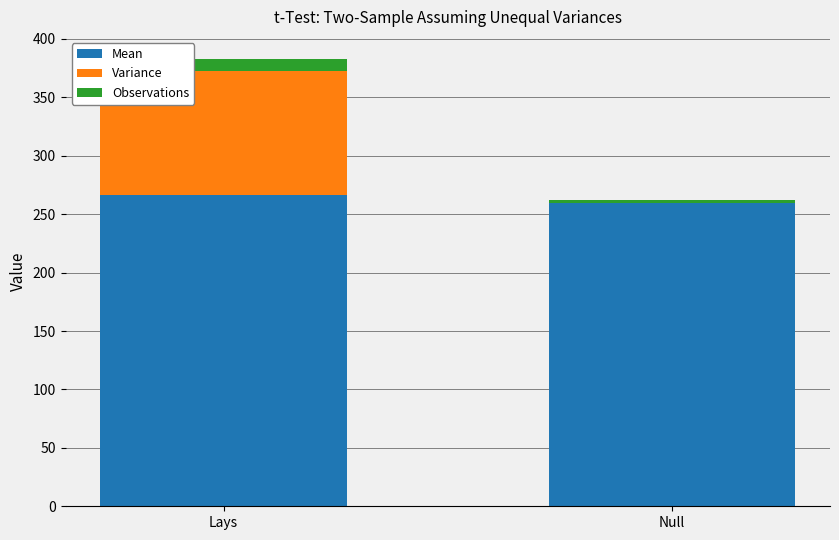

True or false: Mean has a value of 68.6 at Null.

False